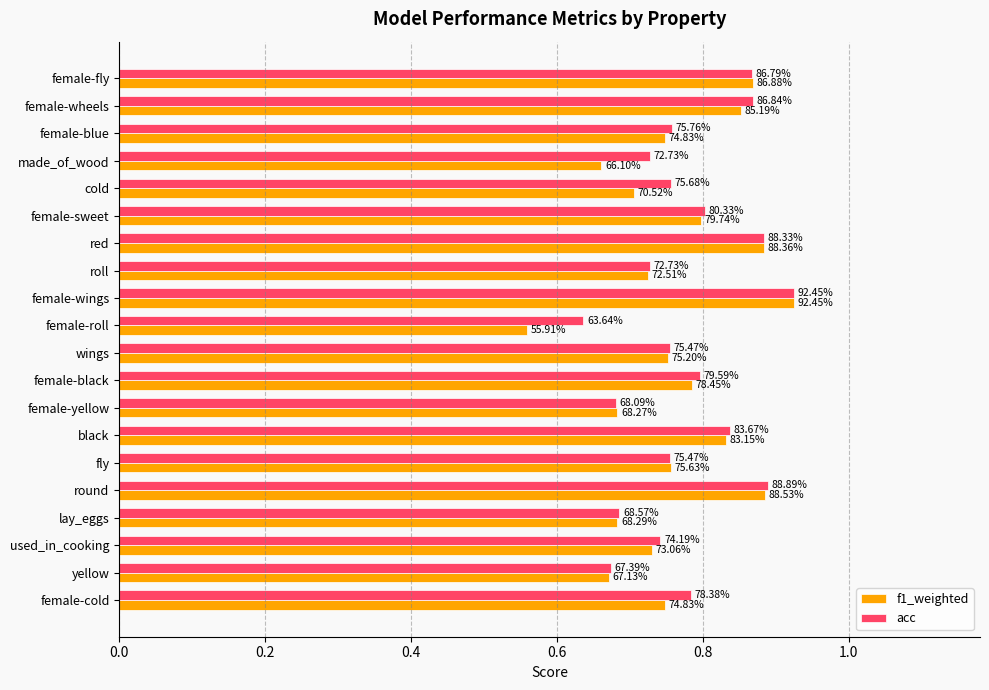

Reading right to left, extract all data points from this chart.

f1_weighted: 0.7	0.7	0.7	0.7	0.9	0.8	0.8	0.7	0.8	0.8	0.6	0.9	0.7	0.9	0.8	0.7	0.7	0.7	0.9	0.9
acc: 0.8	0.7	0.7	0.7	0.9	0.8	0.8	0.7	0.8	0.8	0.6	0.9	0.7	0.9	0.8	0.8	0.7	0.8	0.9	0.9